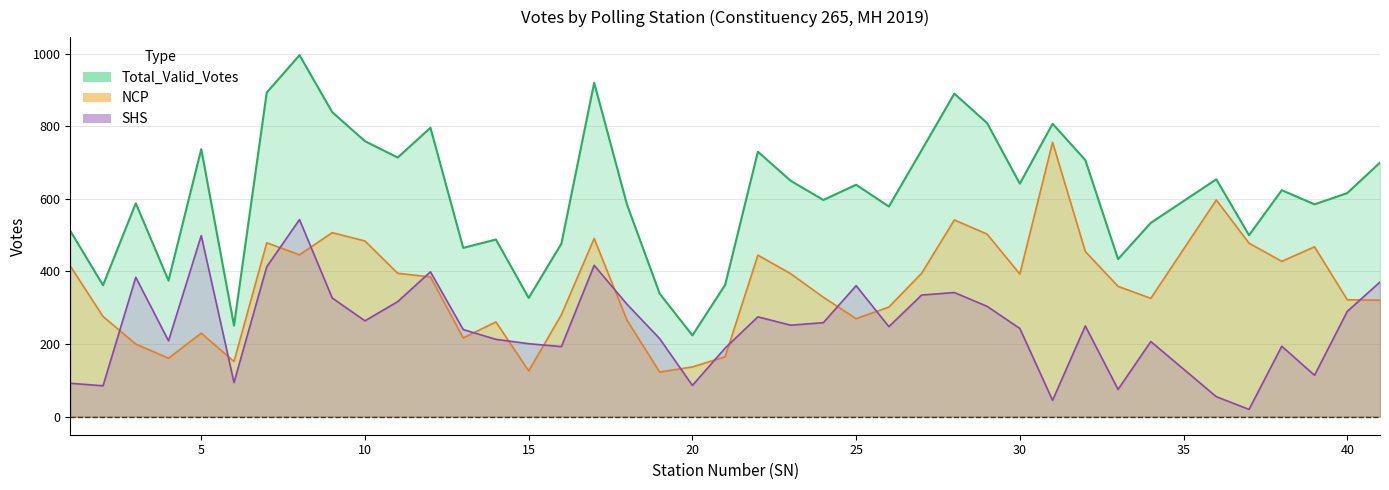

What is the difference between the highest and lowest values at 40?

326